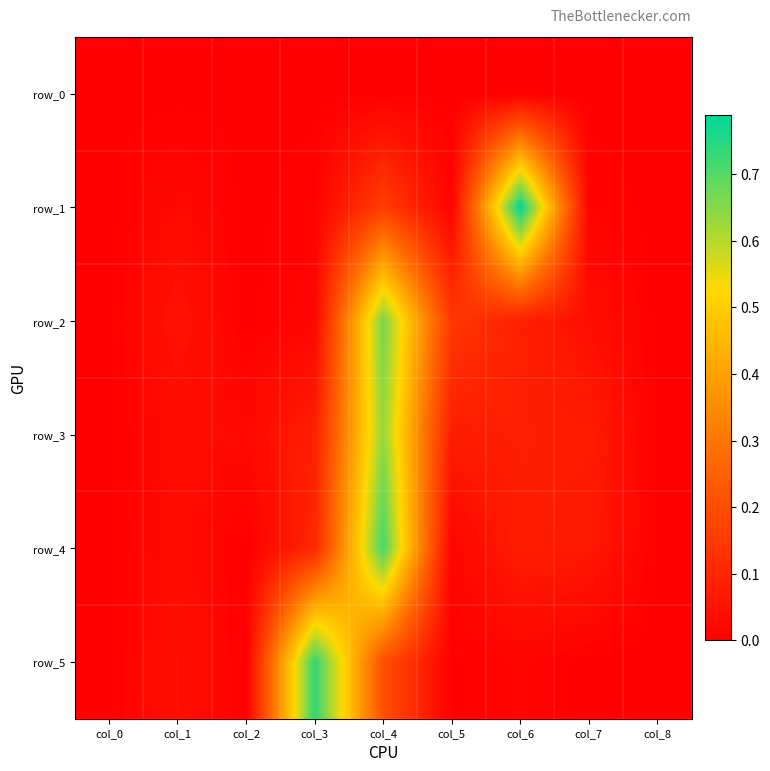

Which has a higher value, col_8 or col_7?

col_8